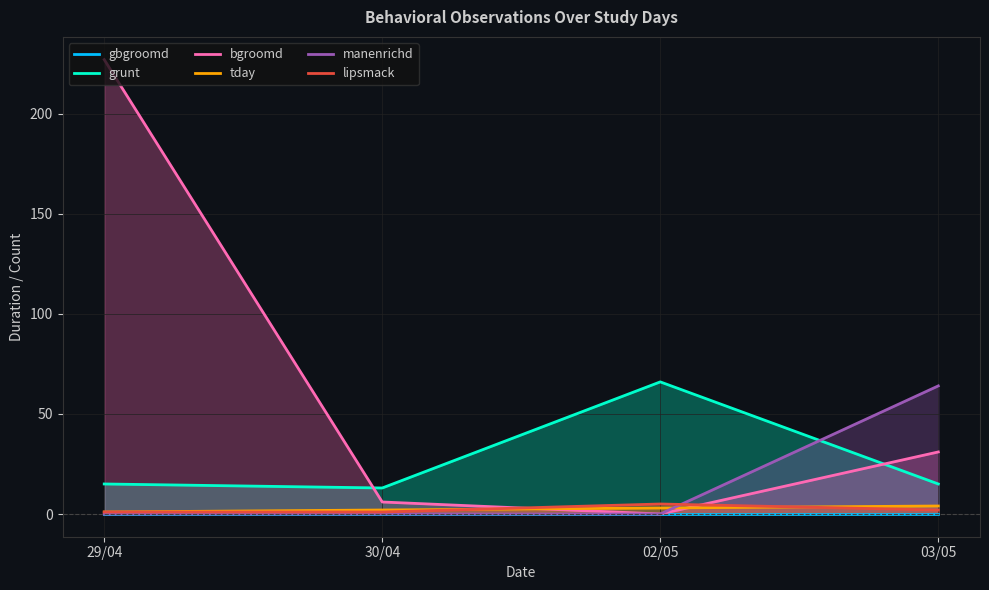

Which series has the largest range (max minus min)?

bgroomd